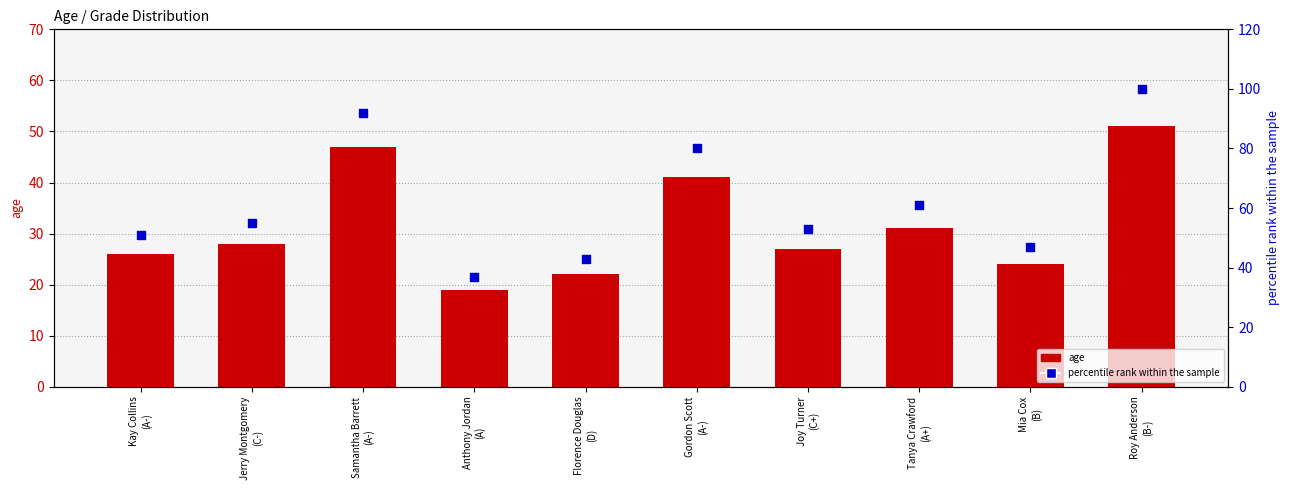

At how many categories does at least one series exceed 94?

1